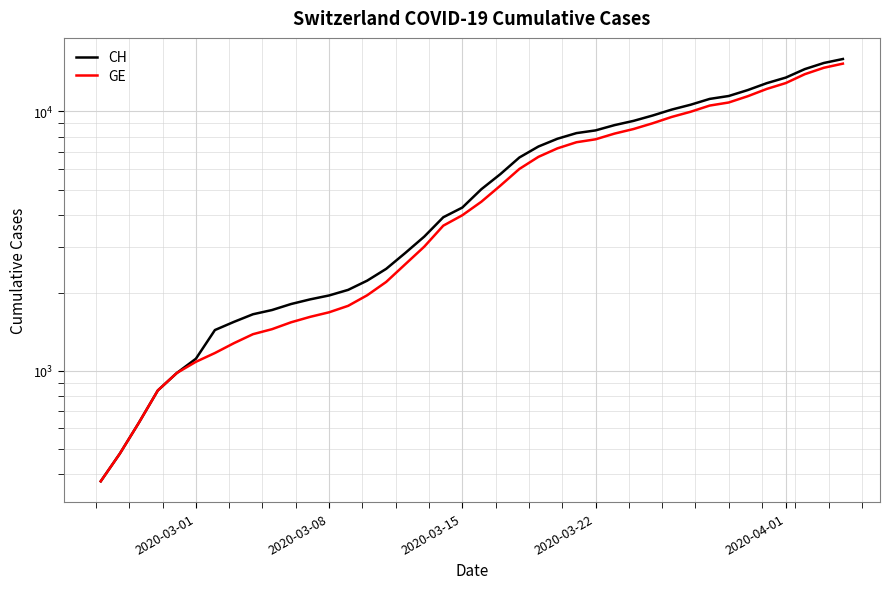

True or false: GE and CH cross at least once.

False